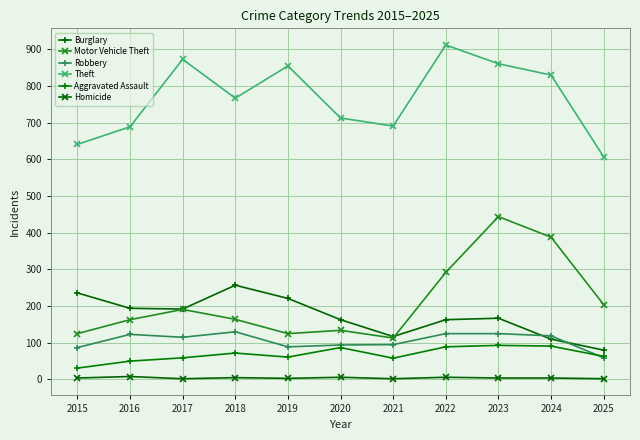

What are all the series names shown in the legend?

Burglary, Motor Vehicle Theft, Robbery, Theft, Aggravated Assault, Homicide